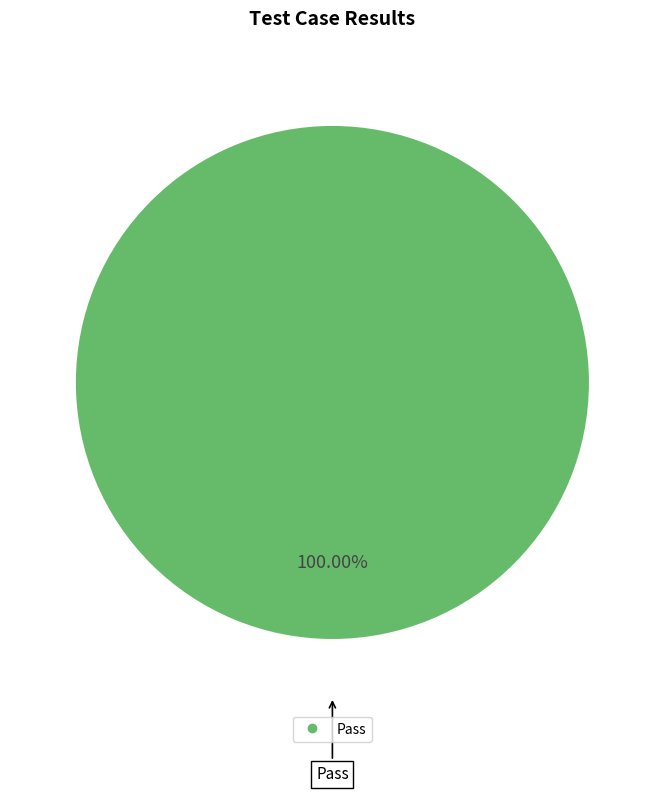

Is there any slice that represents more than half of the pie?

Yes